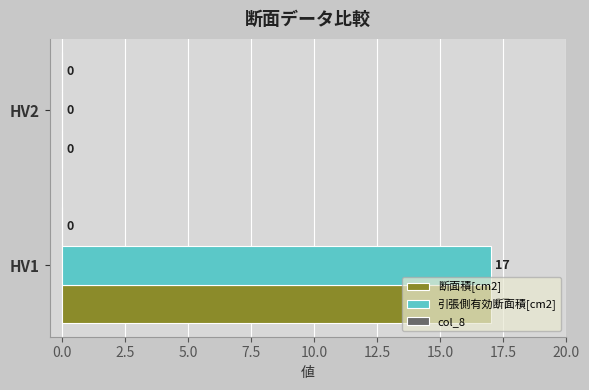

What is the sum of the 引張側有効断面積[cm2] values at HV1 and HV2?

17